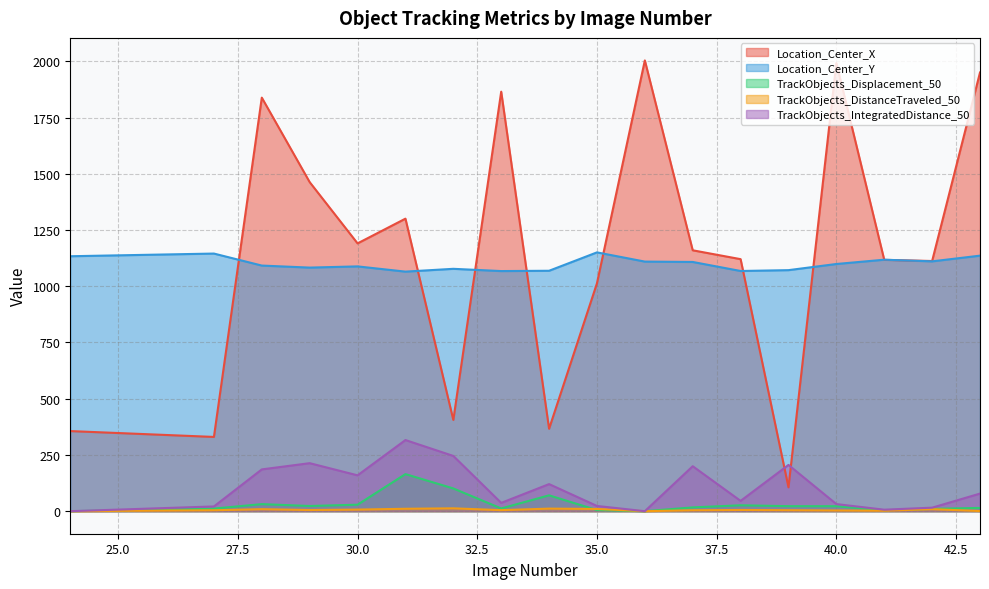

At 30.0, list the series in order from largest to smallest.

Location_Center_X, Location_Center_Y, TrackObjects_IntegratedDistance_50, TrackObjects_Displacement_50, TrackObjects_DistanceTraveled_50